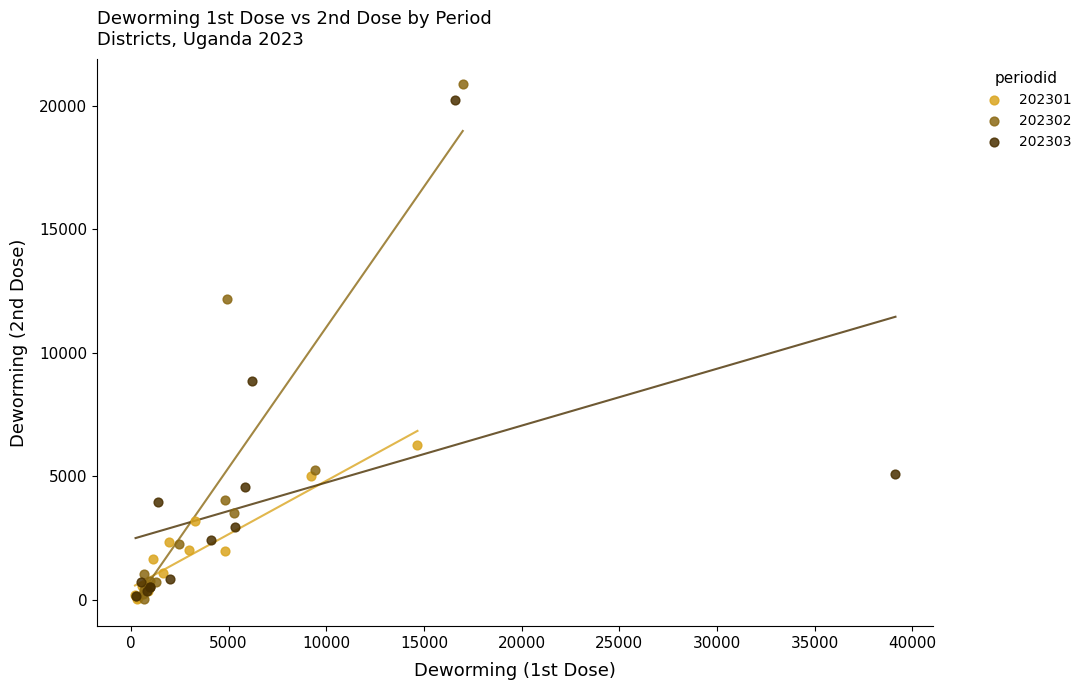

What are all the series names shown in the legend?

202301, 202302, 202303